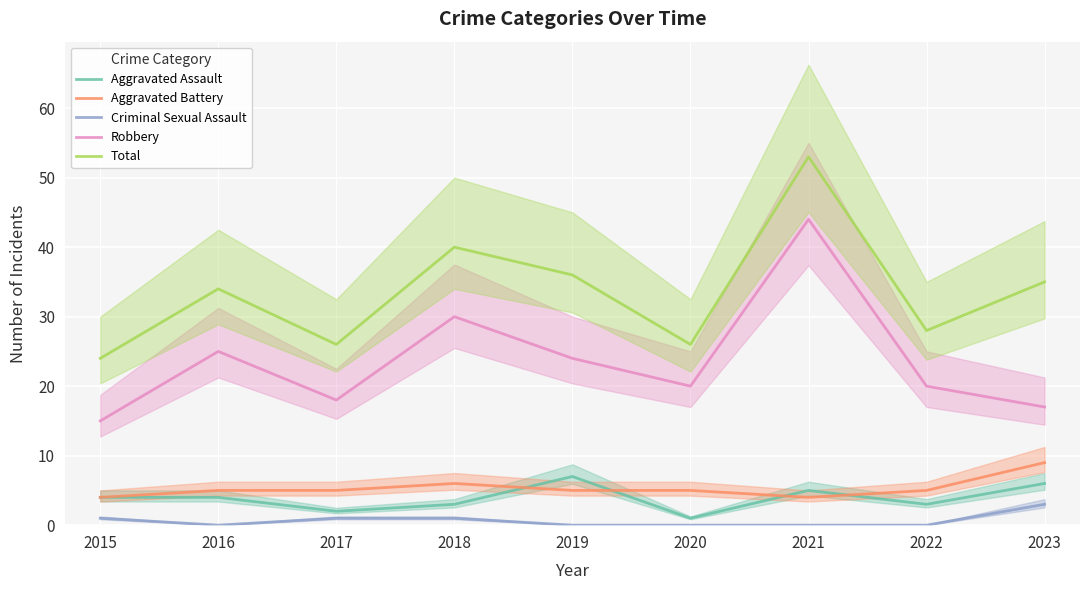

Which category has the highest value in the Total series?

2021